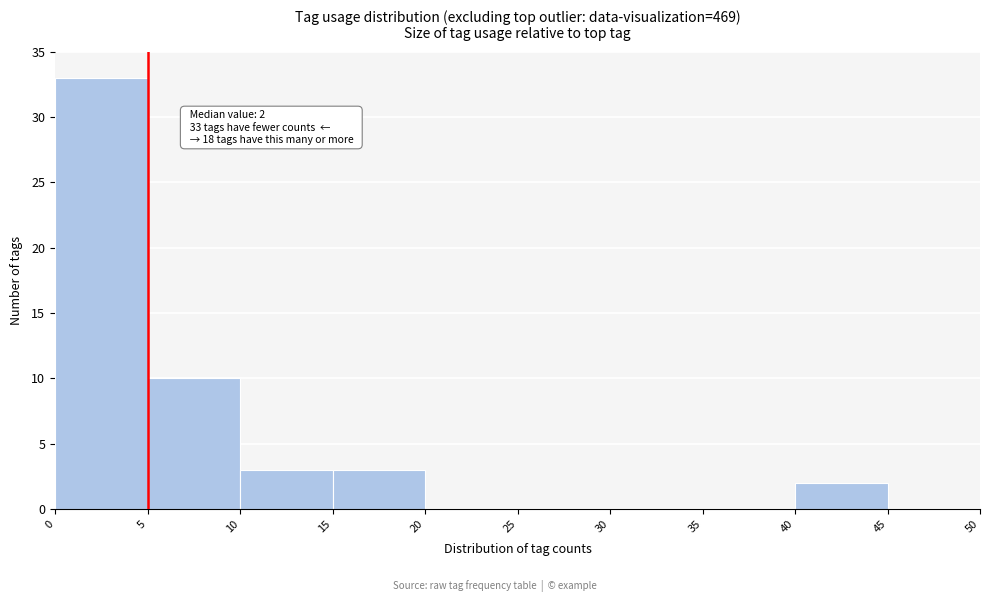

Which range on the x-axis has the tallest bar?

0 to 5